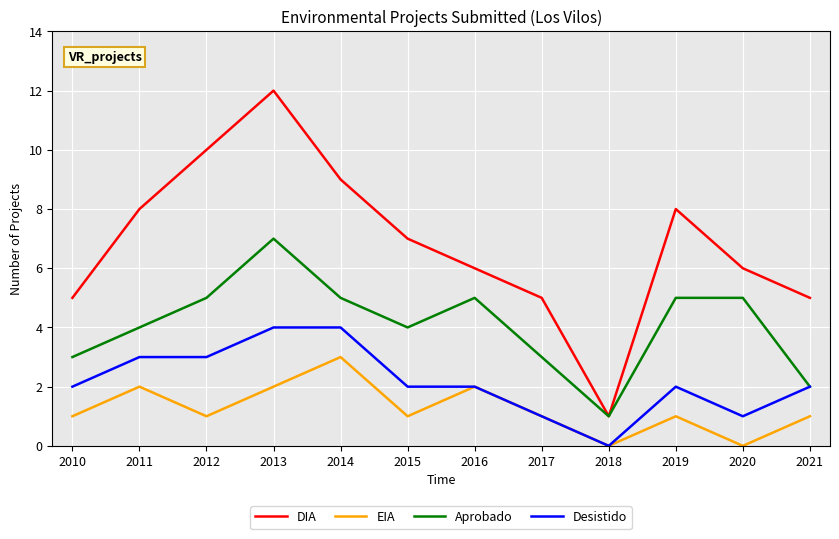

What is the average value of the EIA series?

1